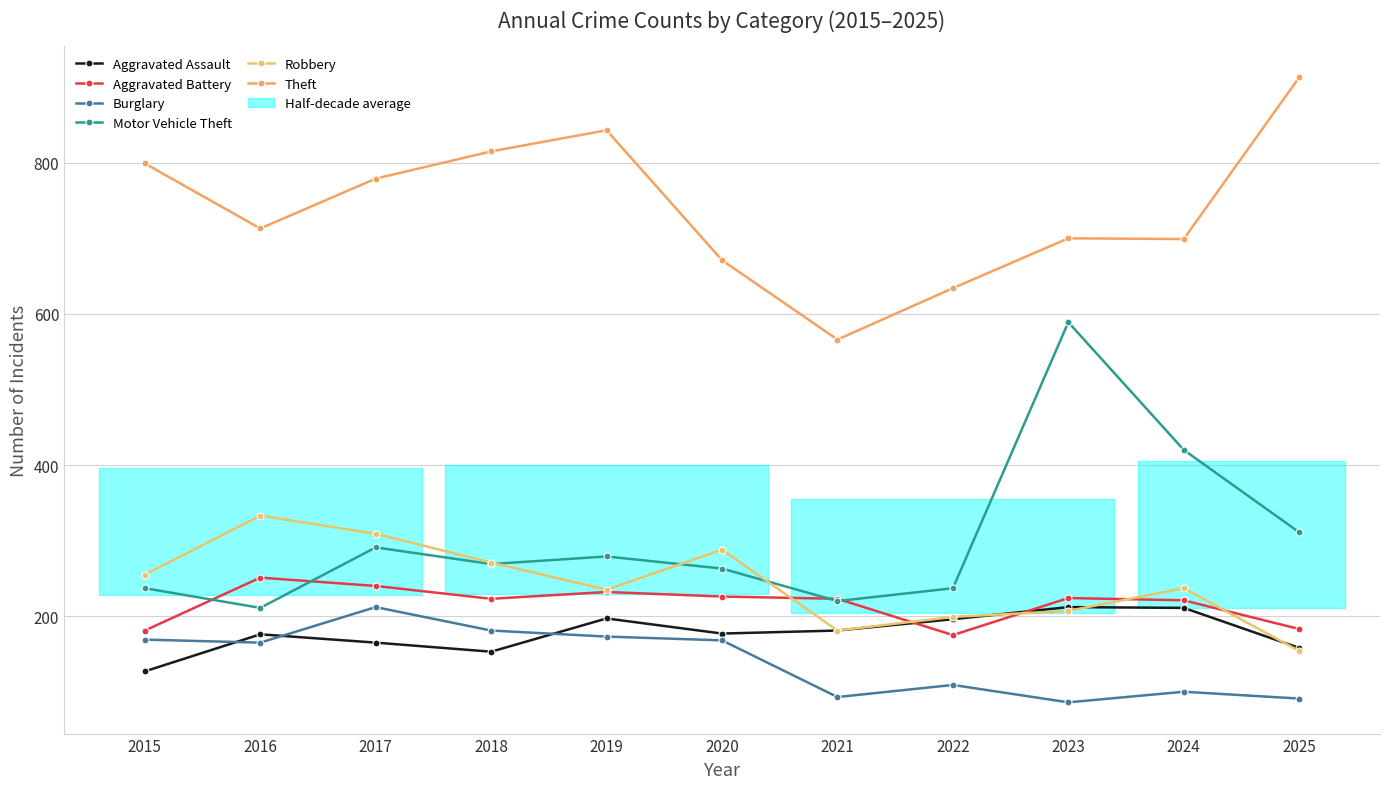

The value of Robbery at 2024 is 422. True or false?

False